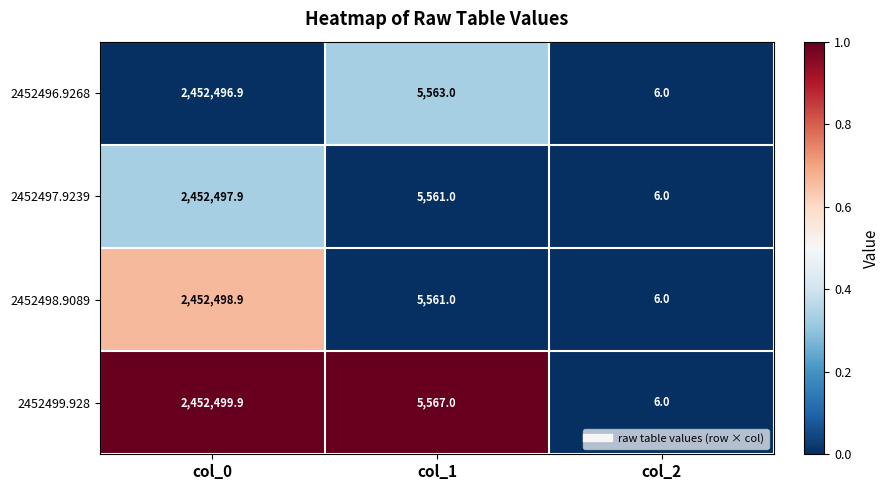

Rank the categories by 2452497.9239 value from lowest to highest.

col_2, col_1, col_0